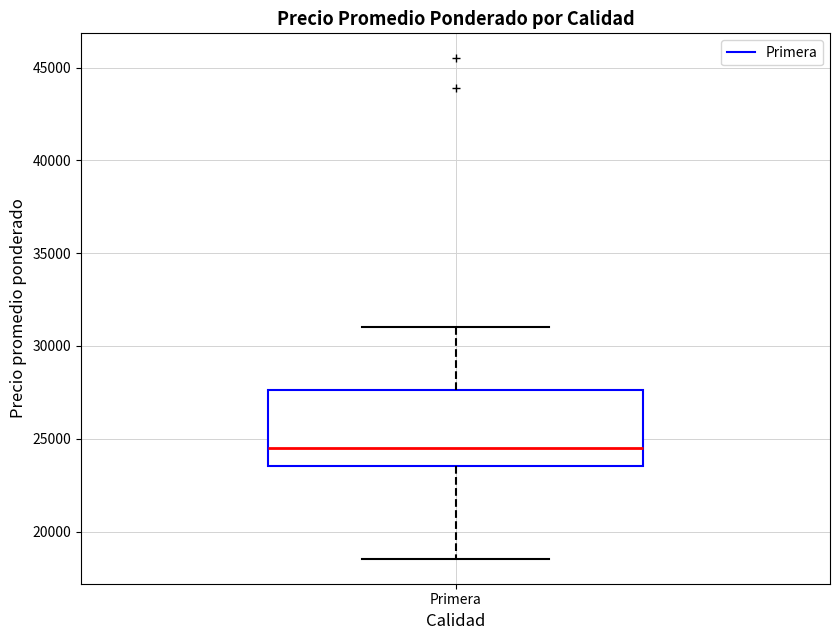

Where does the upper whisker of the box for Primera end on the y-axis? The values are not printed on the chart, so give them approximately, as read against the axis.

31000